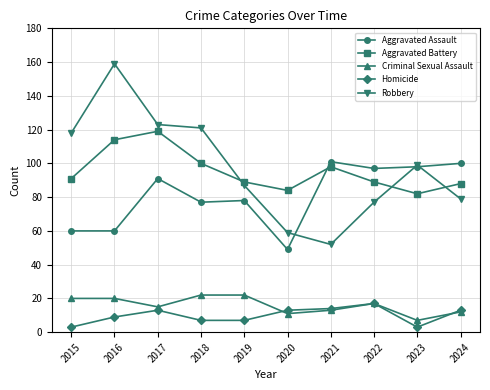

What is the approximate value of Homicide at 2017, to the nearest 10?

10